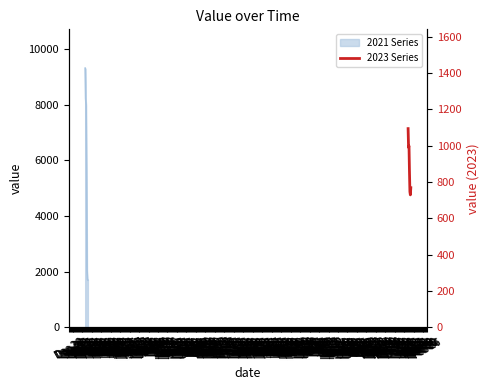

How many interior local peaks (higher than both neighbors) does the data have?

1